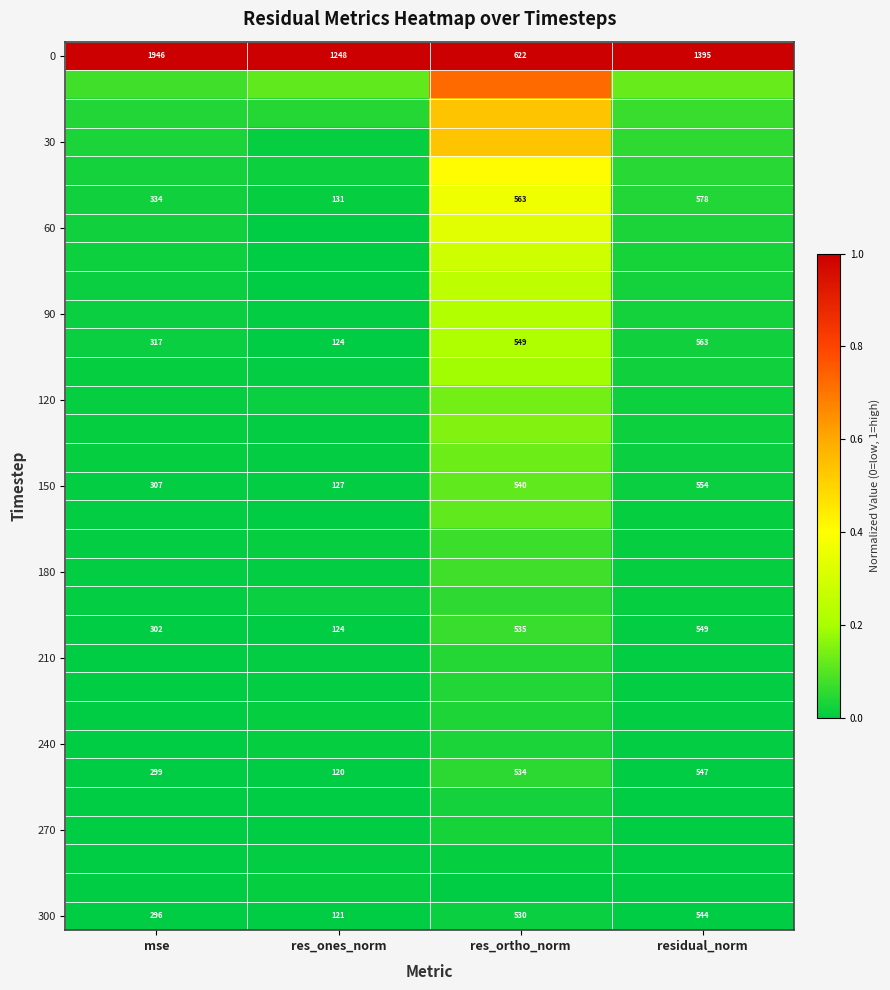

Which category has the lowest value in the 300 series?

res_ones_norm